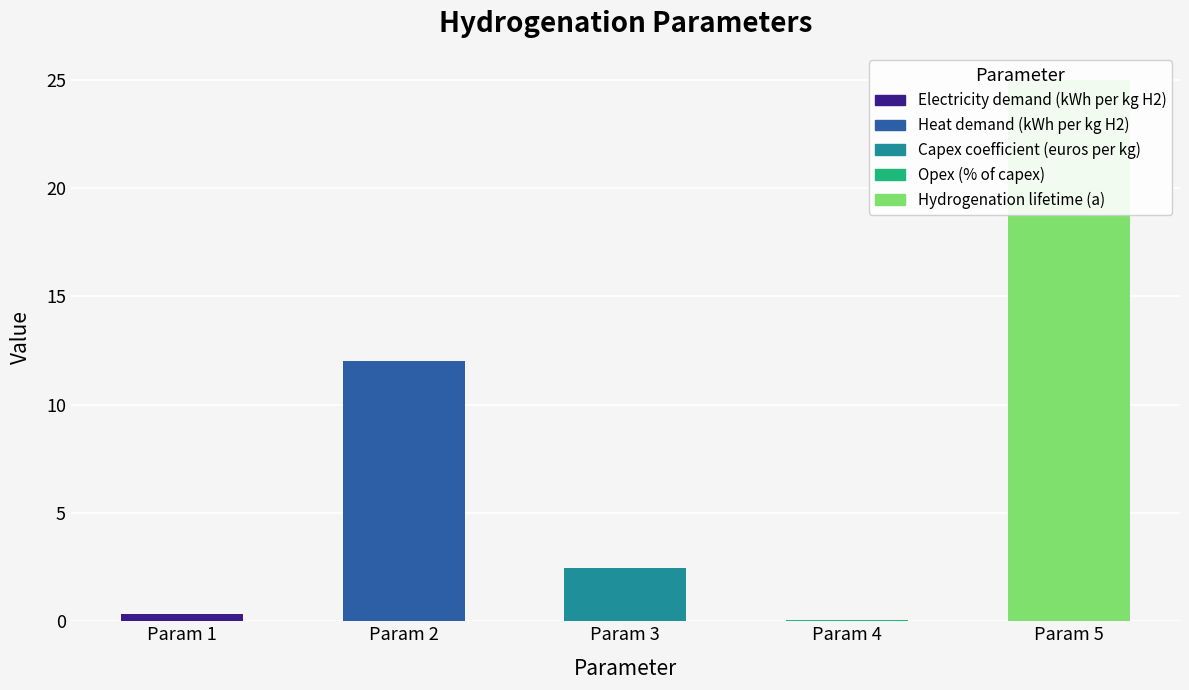

Reading left to right, what are all the values shown in this chart?

0.3	12.0	2.5	0.0	25.0